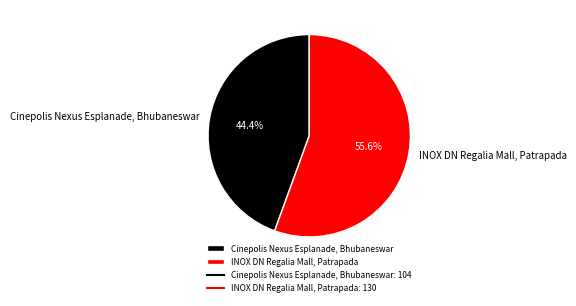

How many slices are in this pie chart?

2